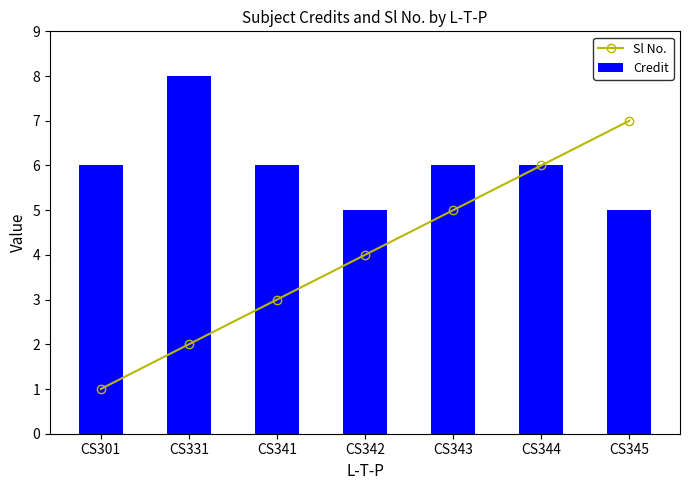

What is the total value across all series at CS343?

11